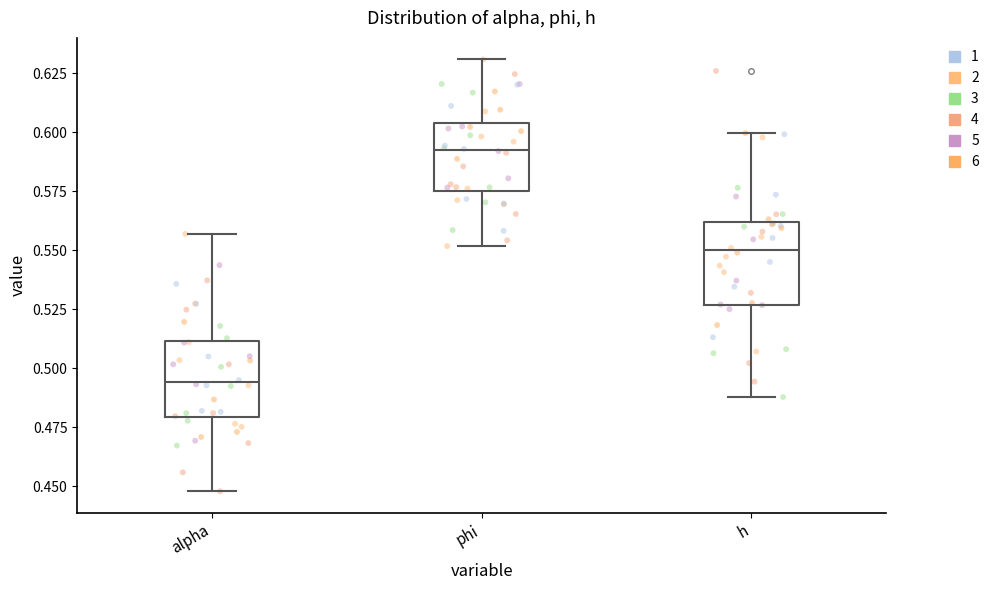

Reading left to right, read every box against the y-axis: the position of its median line, the range the box covers, and the ends of its whiskers. The values are not printed on the chart, so give them approximately, as read against the axis.

alpha: median 0.495, box 0.480 to 0.510, whiskers 0.450 to 0.555
phi: median 0.590, box 0.575 to 0.605, whiskers 0.550 to 0.630
h: median 0.550, box 0.525 to 0.560, whiskers 0.490 to 0.600